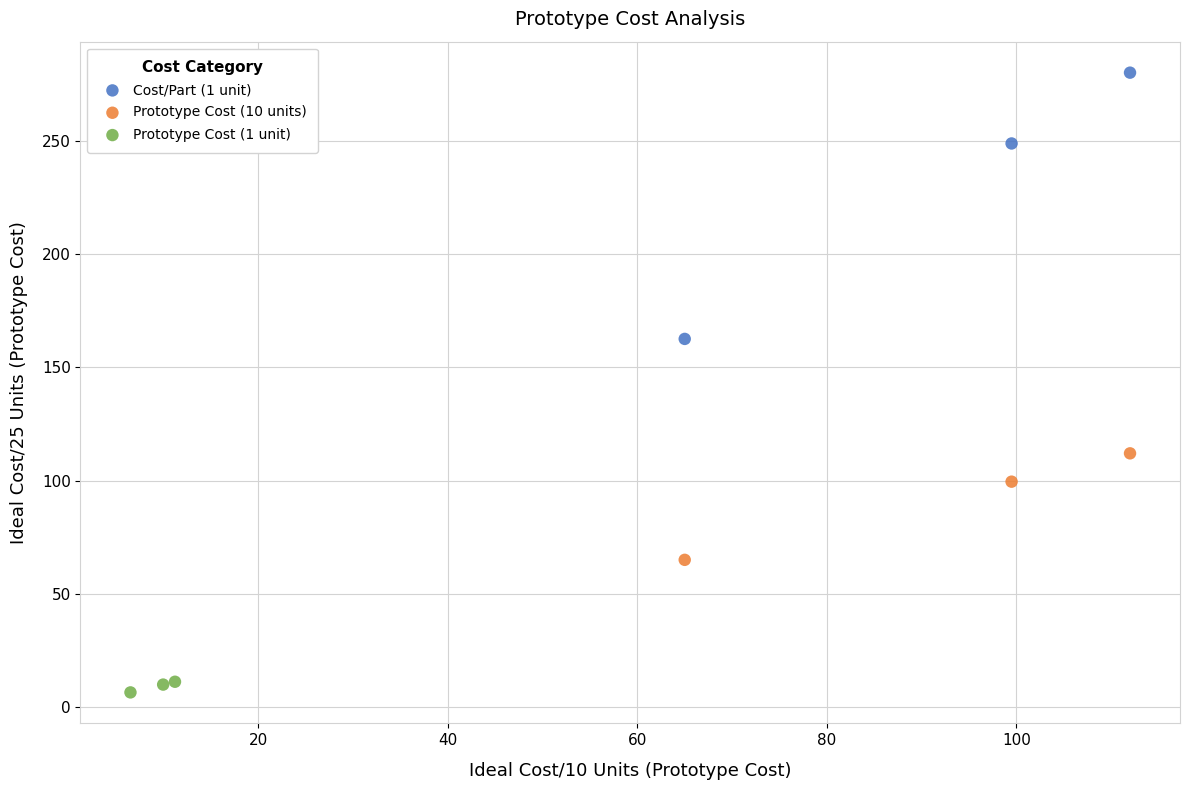

Which series contains the highest Y value?

Cost/Part (1 unit)